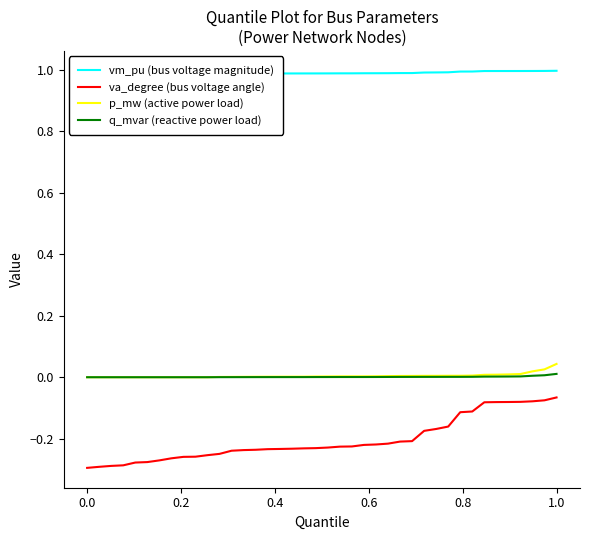

True or false: q_mvar (reactive power load) and p_mw (active power load) intersect in this chart.

False